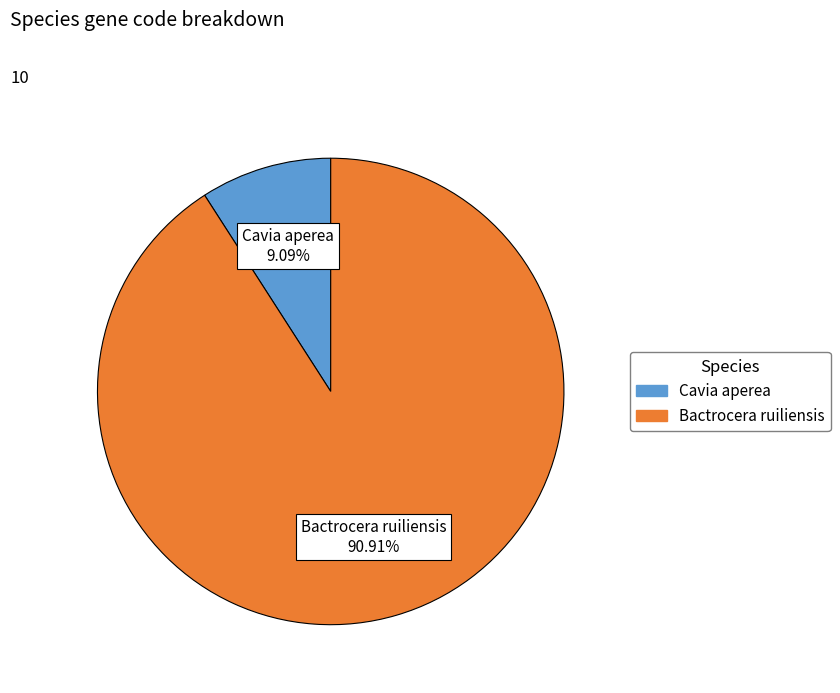

Is there any slice that represents more than half of the pie?

Yes